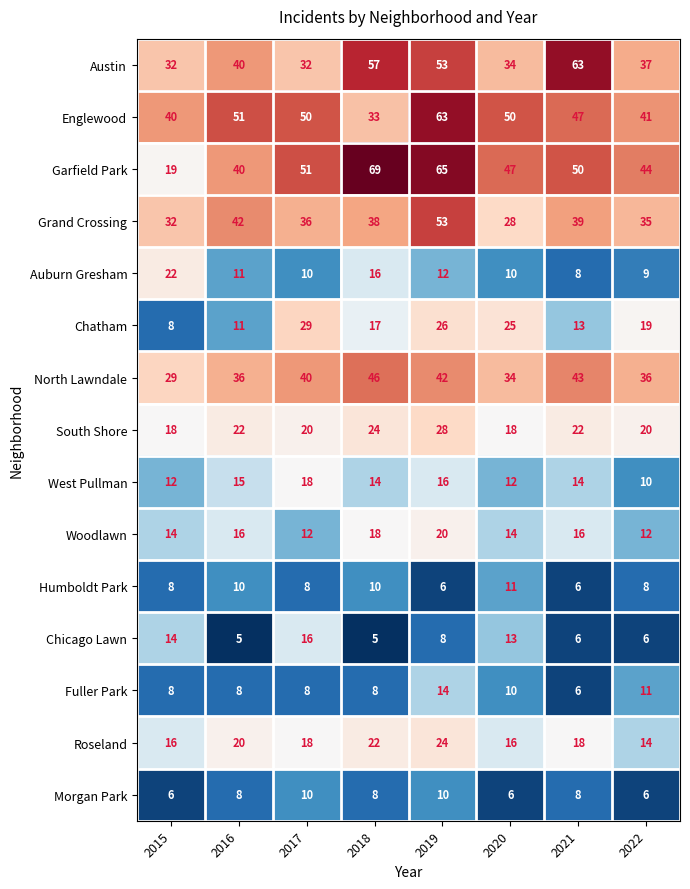

True or false: West Pullman has a value of 14 at 2021.

True